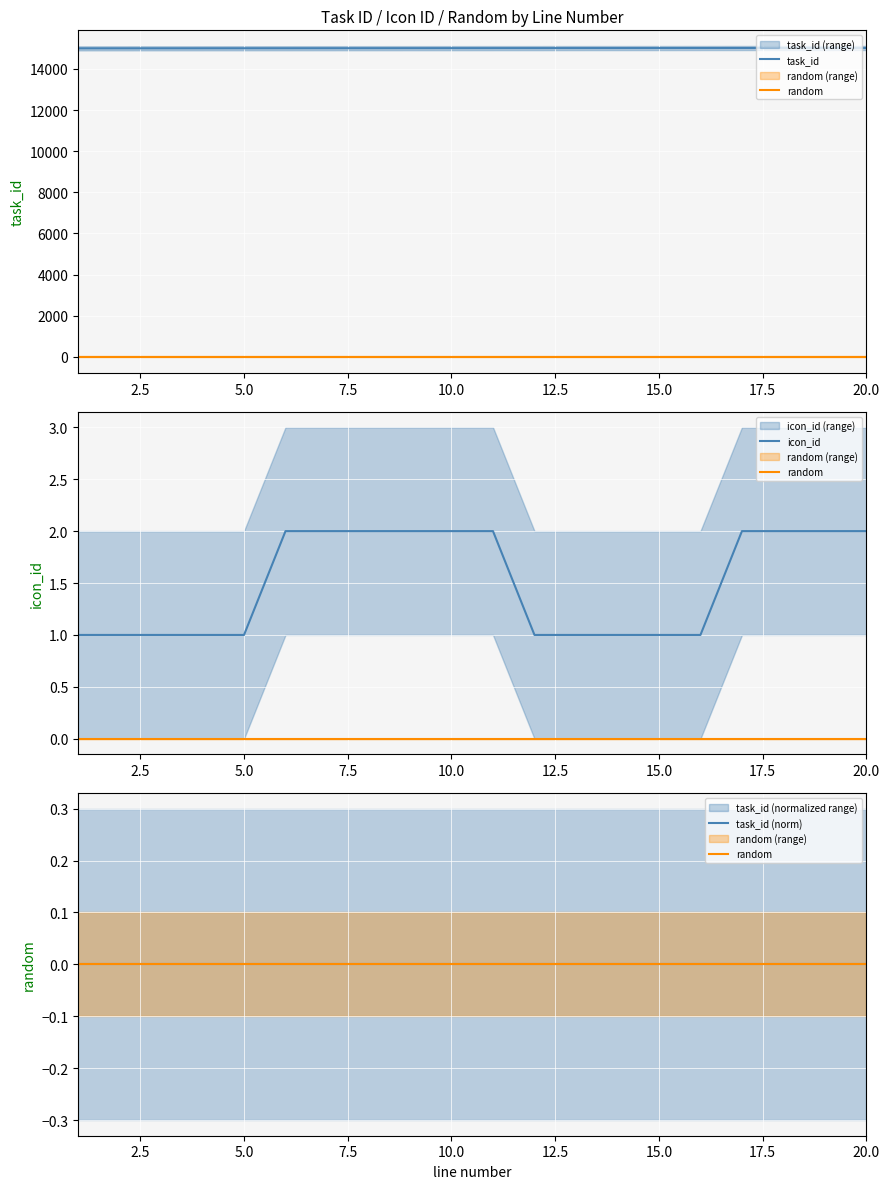

True or false: icon_id has more than 1 points higher than both neighbors.

False